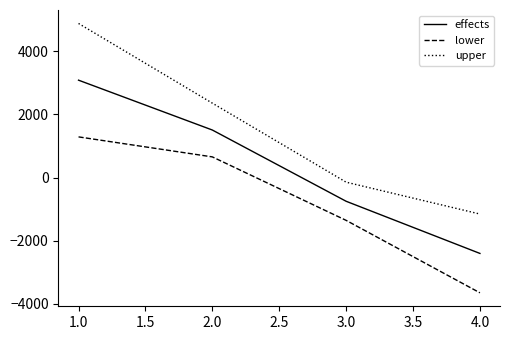

Reading right to left, what are all the values shown in this chart?

effects: -2400.3	-749.5	1506.1	3083.8
lower: -3647.0	-1353.9	655.5	1288.7
upper: -1153.6	-145.0	2356.6	4879.0